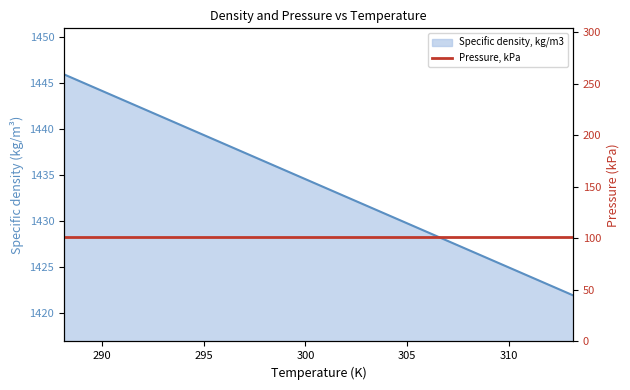

Approximately how many times larger is the value at 298.15 compared to 303.15?

1.0